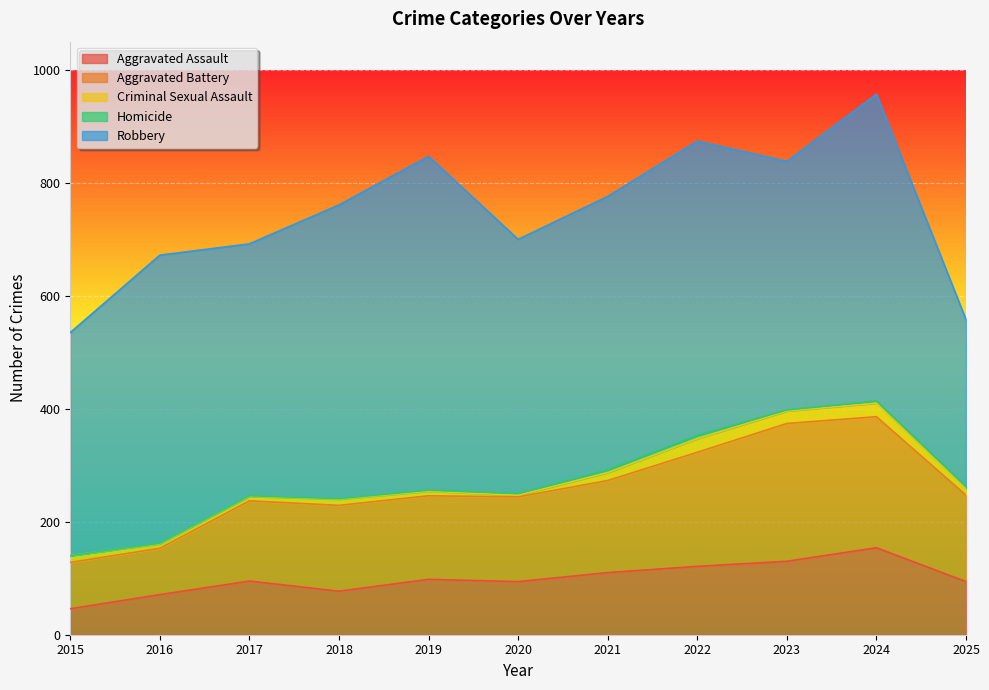

Is the value of Homicide at 2017 greater than the value of Aggravated Battery at 2015?

No